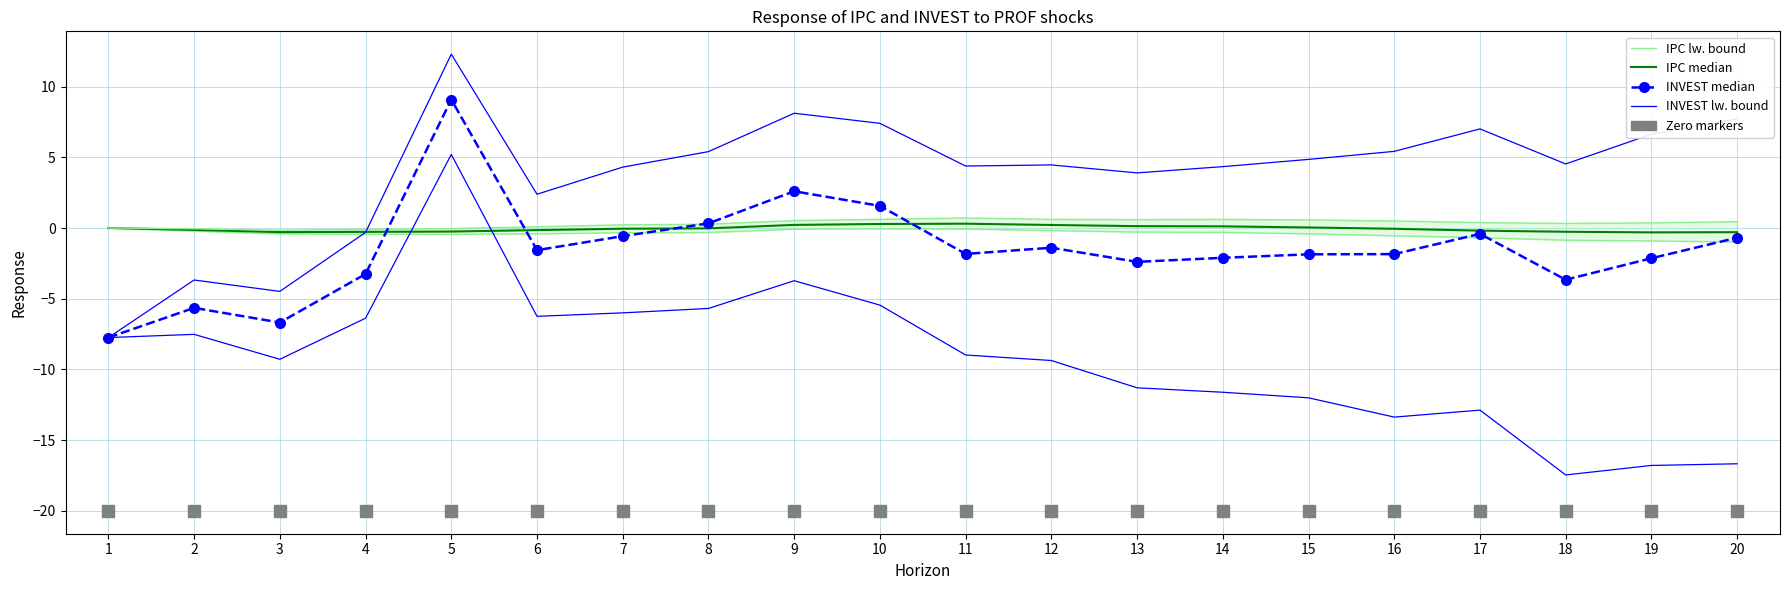

Reading left to right, what are all the values shown in this chart?

IPC lw. bound: 1=0.0	2=-0.2	3=-0.4	4=-0.4	5=-0.4	6=-0.4	7=-0.3	8=-0.3	9=-0.1	10=-0.1	11=-0.1	12=-0.2	13=-0.3	14=-0.3	15=-0.4	16=-0.5	17=-0.7	18=-0.9	19=-0.9	20=-1.0
IPC median: 1=0.0	2=-0.1	3=-0.3	4=-0.3	5=-0.2	6=-0.1	7=-0.0	8=-0.0	9=0.2	10=0.3	11=0.3	12=0.2	13=0.1	14=0.1	15=0.0	16=-0.1	17=-0.2	18=-0.3	19=-0.3	20=-0.3
IPC up. bound: 1=0.0	2=-0.0	3=-0.2	4=-0.1	5=-0.0	6=0.1	7=0.2	8=0.3	9=0.5	10=0.6	11=0.7	12=0.6	13=0.6	14=0.6	15=0.6	16=0.5	17=0.4	18=0.3	19=0.4	20=0.5
INVEST median: 1=-7.7	2=-5.6	3=-6.7	4=-3.3	5=9.1	6=-1.6	7=-0.6	8=0.3	9=2.6	10=1.6	11=-1.8	12=-1.4	13=-2.4	14=-2.1	15=-1.9	16=-1.8	17=-0.4	18=-3.7	19=-2.1	20=-0.7
INVEST lw. bound: 1=-7.7	2=-7.5	3=-9.3	4=-6.4	5=5.2	6=-6.2	7=-6.0	8=-5.7	9=-3.7	10=-5.5	11=-9.0	12=-9.4	13=-11.3	14=-11.6	15=-12.0	16=-13.4	17=-12.9	18=-17.5	19=-16.8	20=-16.7
INVEST up. bound: 1=-7.7	2=-3.7	3=-4.5	4=-0.3	5=12.3	6=2.4	7=4.3	8=5.4	9=8.1	10=7.4	11=4.4	12=4.5	13=3.9	14=4.3	15=4.9	16=5.4	17=7.0	18=4.5	19=6.6	20=7.7